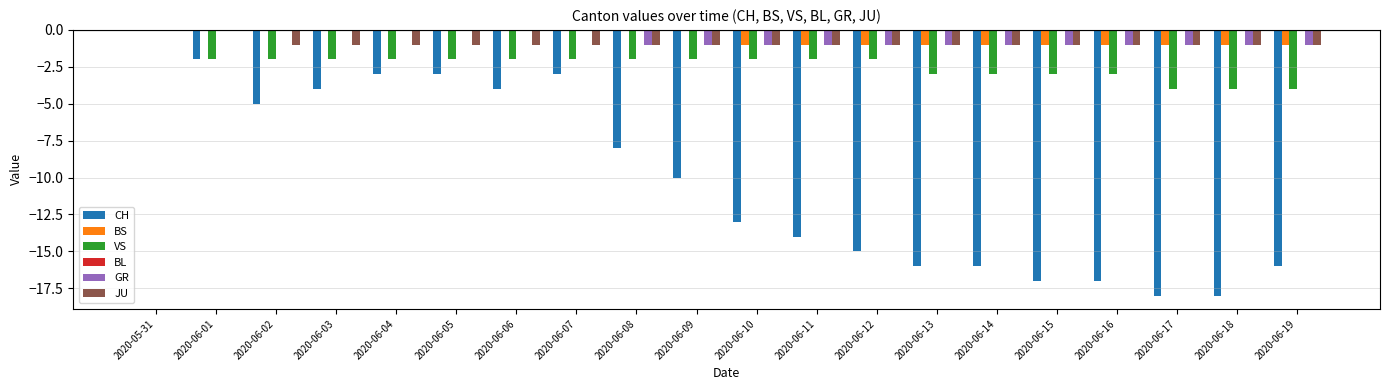

What is the total value across all series at 2020-06-03?

-7